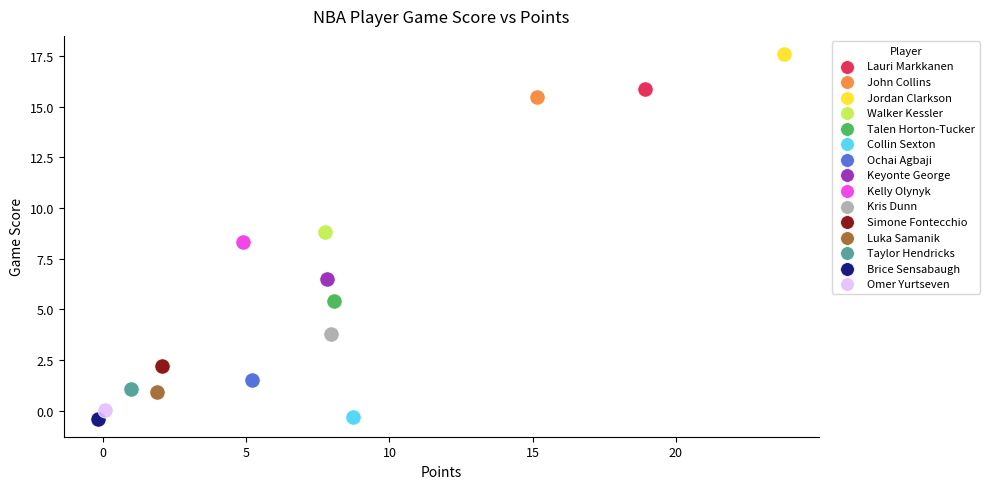

What are all the series names shown in the legend?

Lauri Markkanen, John Collins, Jordan Clarkson, Walker Kessler, Talen Horton-Tucker, Collin Sexton, Ochai Agbaji, Keyonte George, Kelly Olynyk, Kris Dunn, Simone Fontecchio, Luka Samanik, Taylor Hendricks, Brice Sensabaugh, Omer Yurtseven